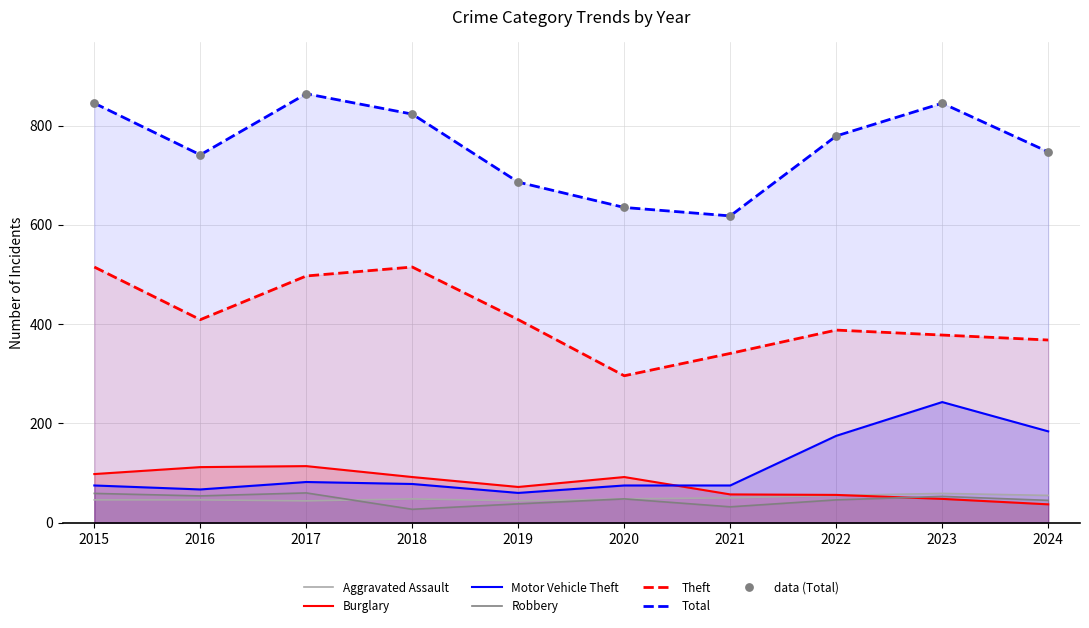

At how many categories does at least one series exceed 577?

10